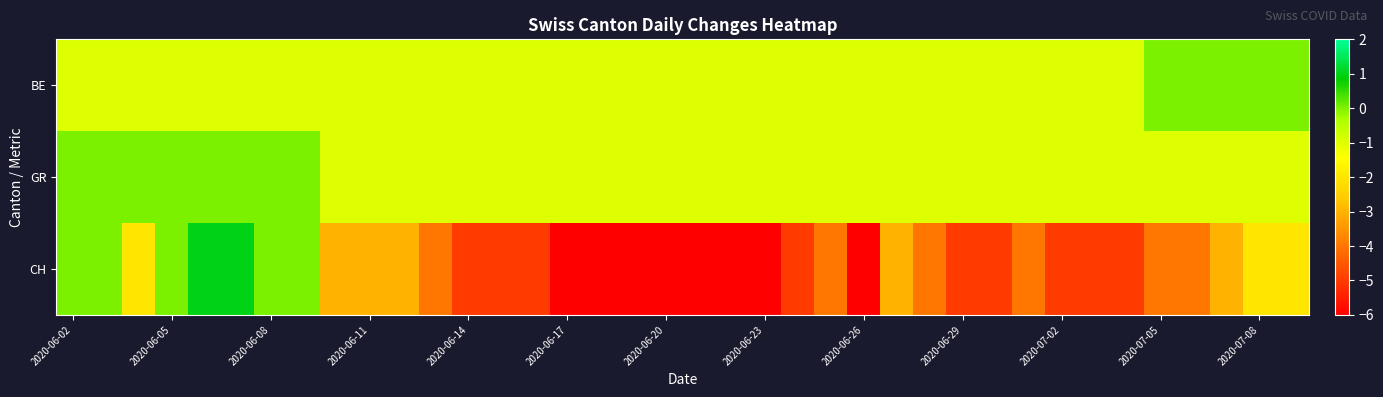

Reading left to right, extract all data points from this chart.

BE: -1	-1	-1	-1	-1	-1	-1	-1	-1	-1	-1	-1	-1	-1	-1	-1	-1	-1	-1	-1	-1	-1	-1	-1	-1	-1	-1	-1	-1	-1	-1	-1	-1	0	0	0	0	0
GR: 0	0	0	0	0	0	0	0	-1	-1	-1	-1	-1	-1	-1	-1	-1	-1	-1	-1	-1	-1	-1	-1	-1	-1	-1	-1	-1	-1	-1	-1	-1	-1	-1	-1	-1	-1
CH: 0	0	-2	0	1	1	0	0	-3	-3	-3	-4	-5	-5	-5	-6	-6	-6	-6	-6	-6	-6	-5	-4	-6	-3	-4	-5	-5	-4	-5	-5	-5	-4	-4	-3	-2	-2